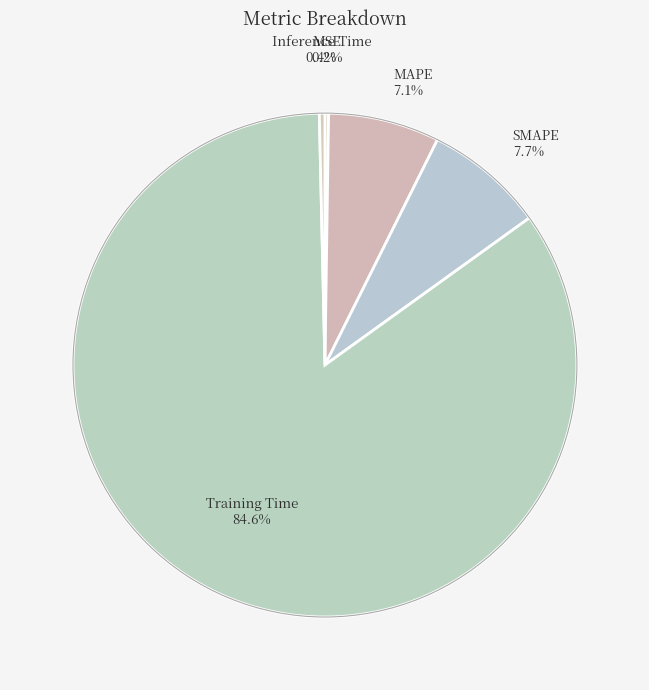

Between SMAPE and MAPE, which is larger?

SMAPE